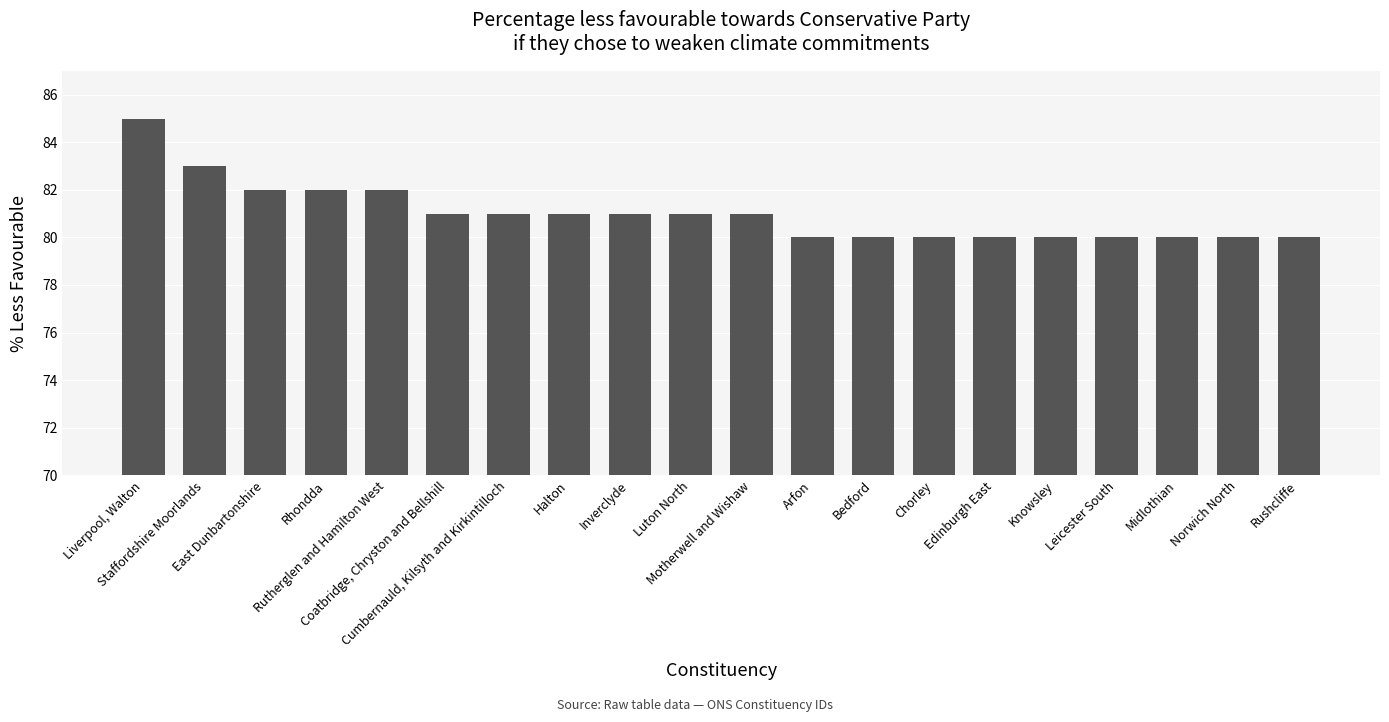

Is it true that the value at Rushcliffe is 39?

False